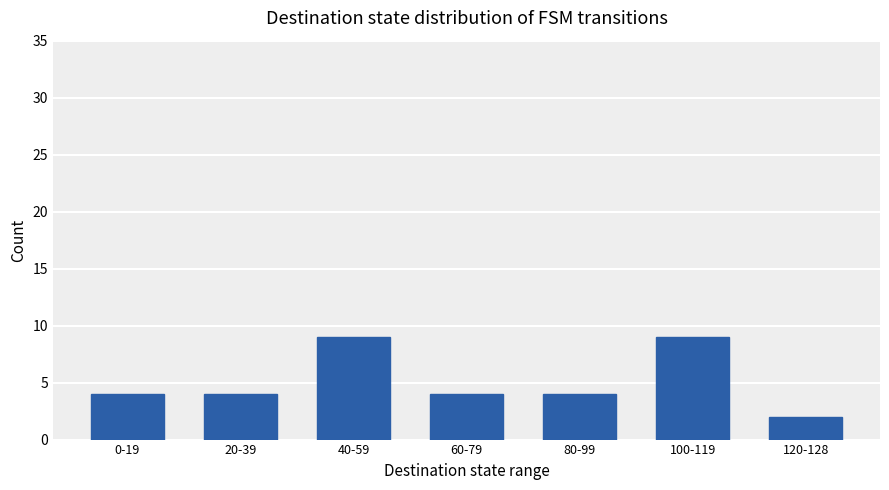

What is the sum of the values at 60-79 and 0-19?

8